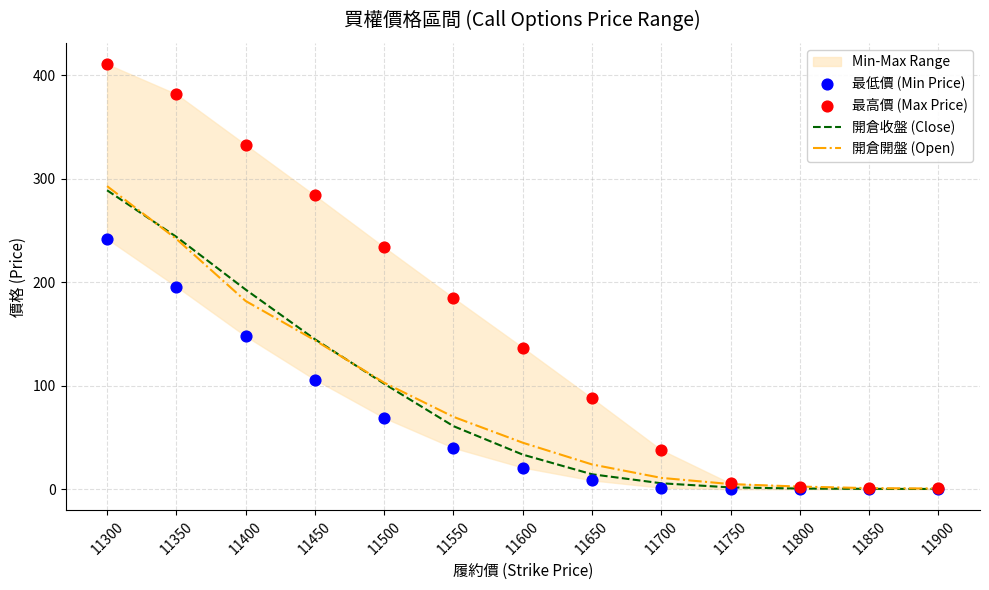

What is the total value across all series at 11600?

236.5